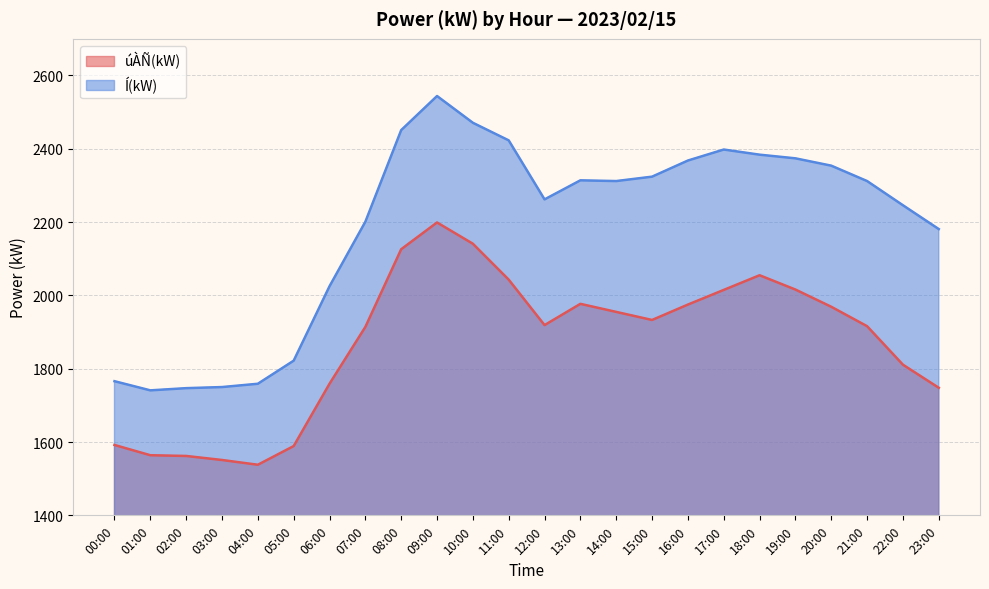

What is the sum of all úÀÑ(kW) values?

44867